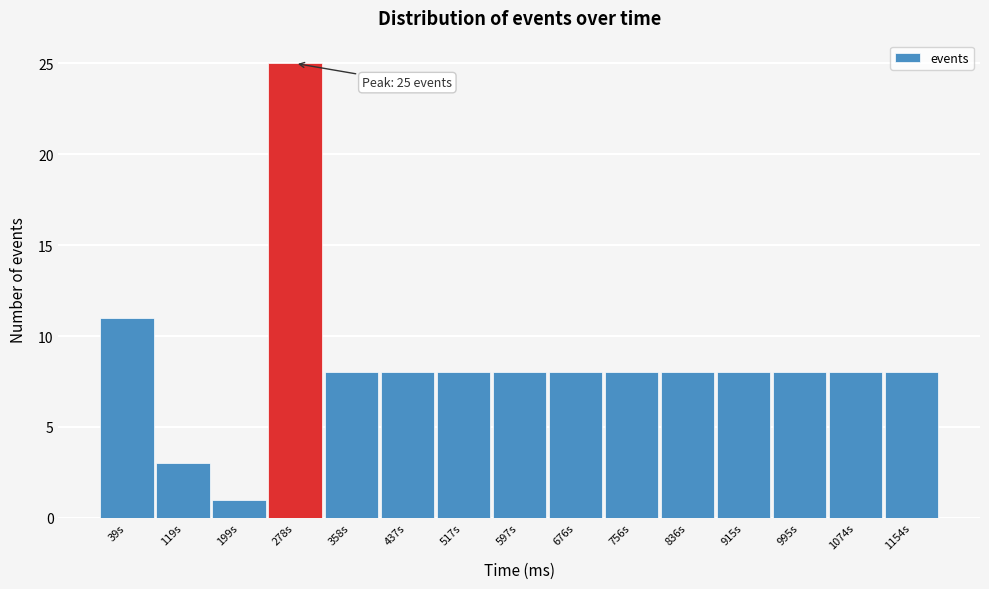

Over which range of the x-axis is the bar tallest?

240 to 320